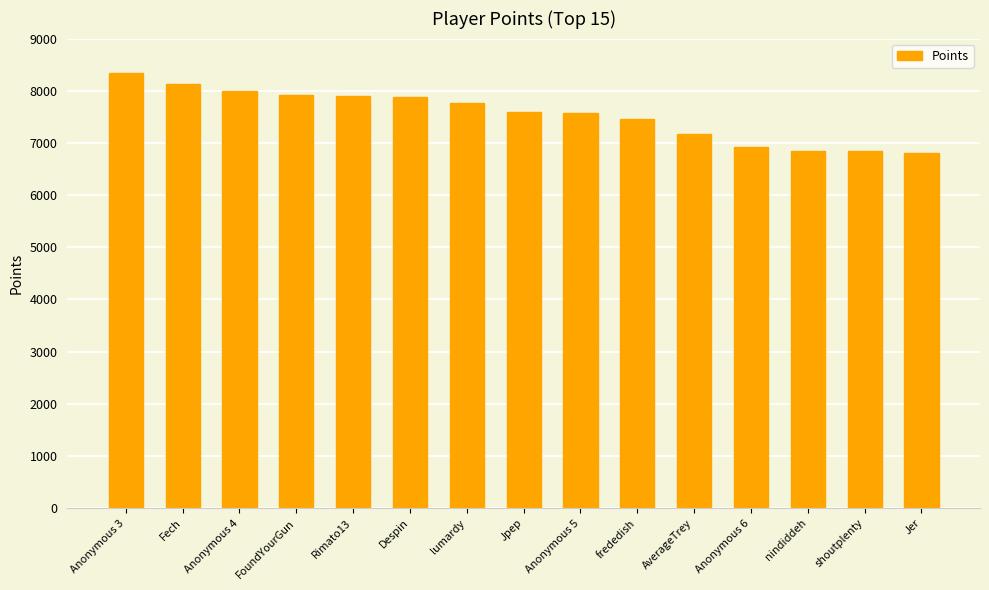

What value does the data have at Anonymous 4, to the nearest 50?

8000